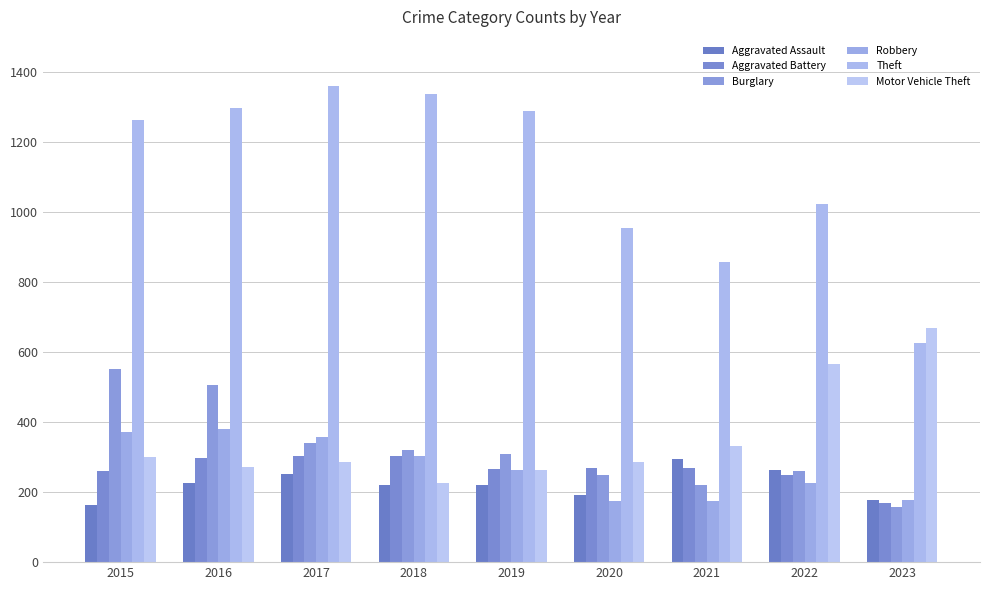

Are the bars grouped side by side (vs. stacked)?

Yes